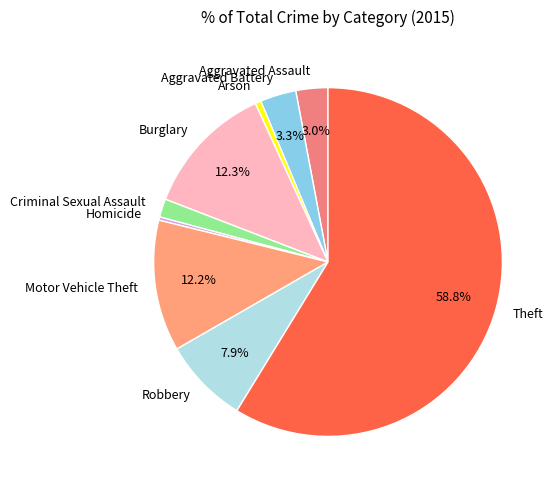

How many segments does this pie chart have?

9